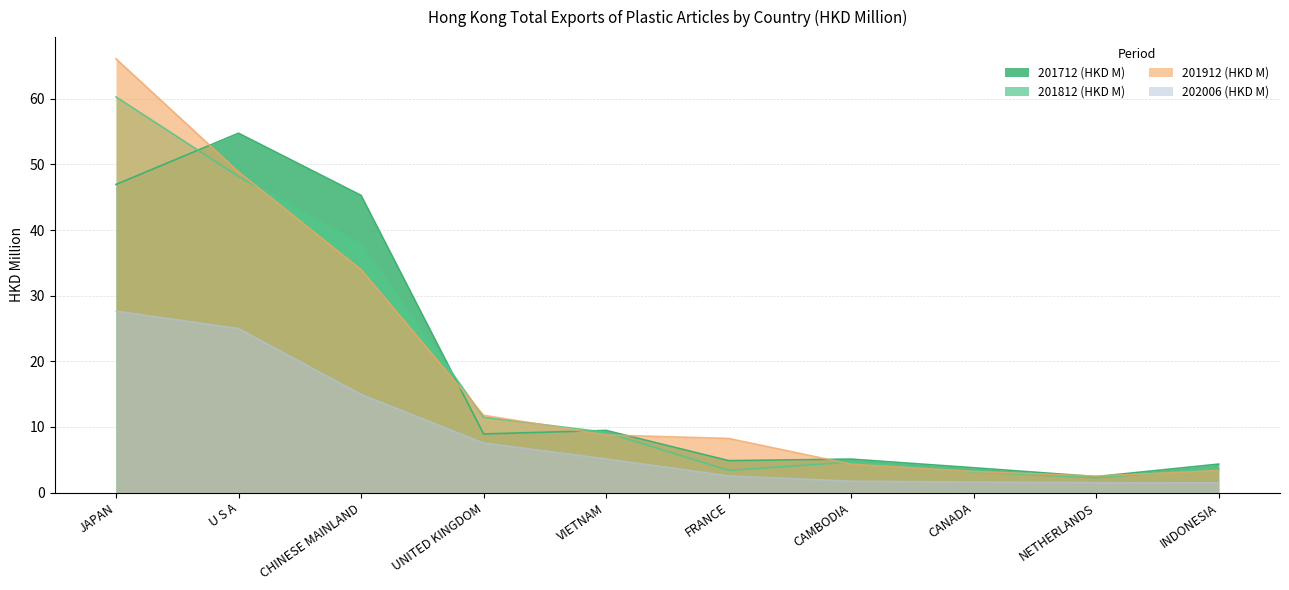

Rank the series by their maximum value, from lowest to highest.

202006 (HKD M), 201712 (HKD M), 201812 (HKD M), 201912 (HKD M)